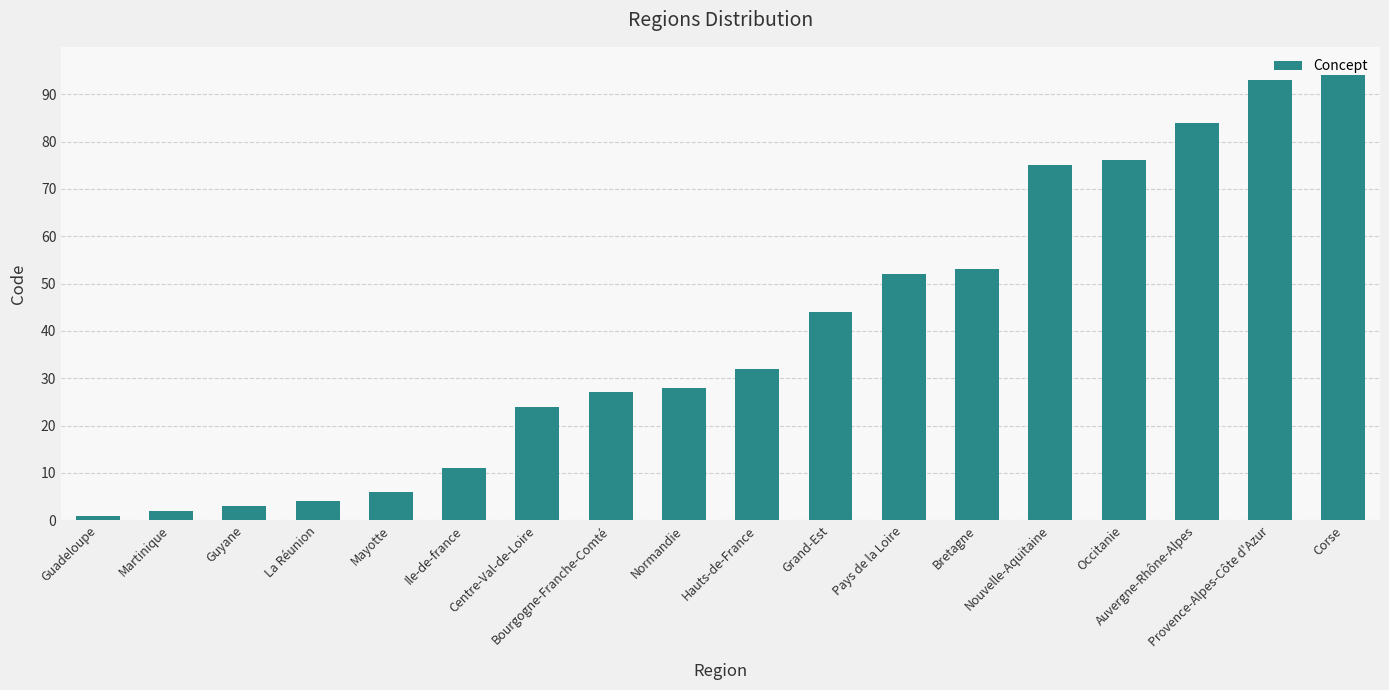

How many data points are less than 32?

9